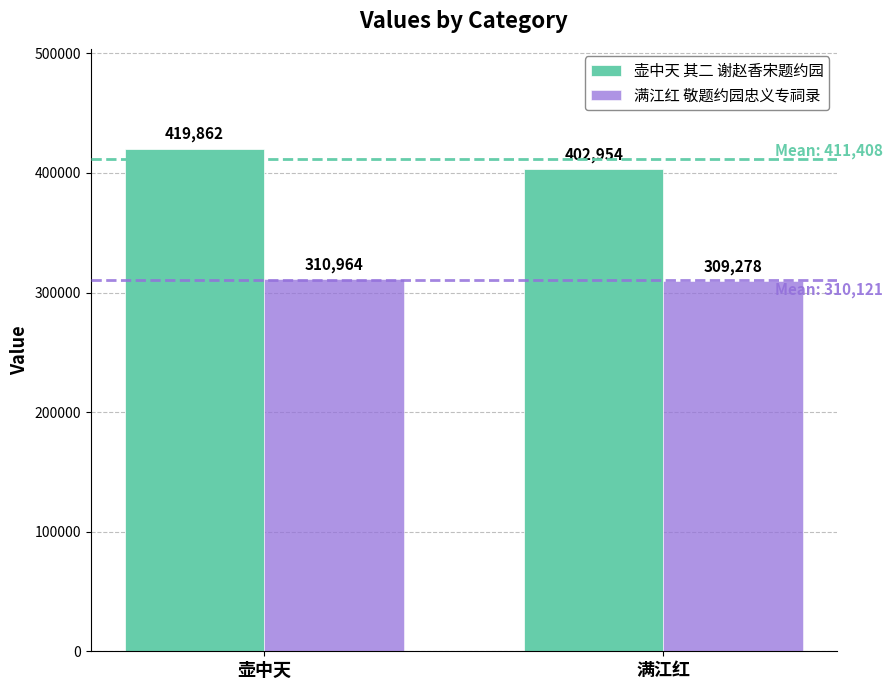

What is the smallest value displayed?

309278